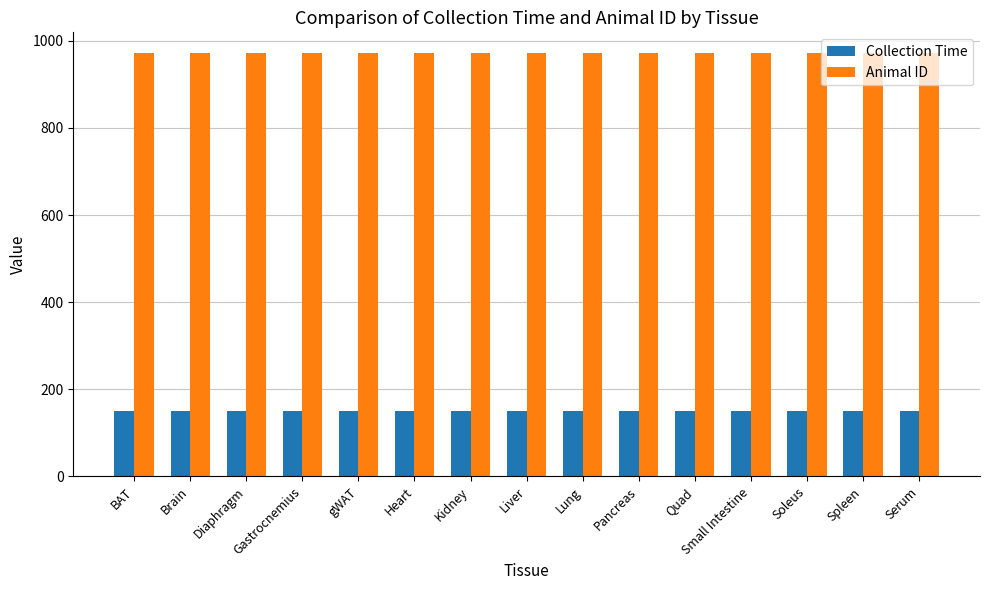

Is the value of Collection Time at gWAT greater than the value of Animal ID at Heart?

No